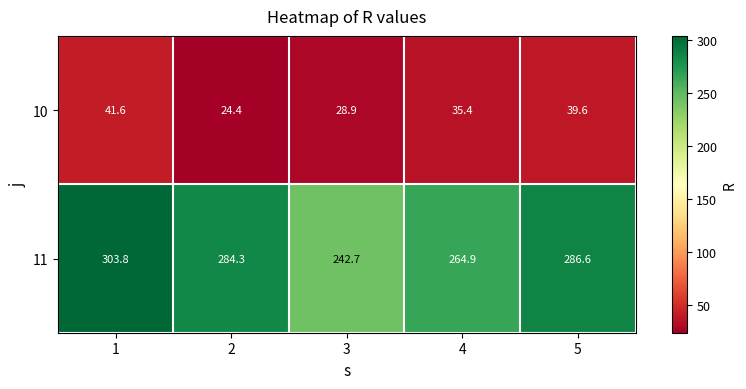

What is the total value across all series at 2?

308.7